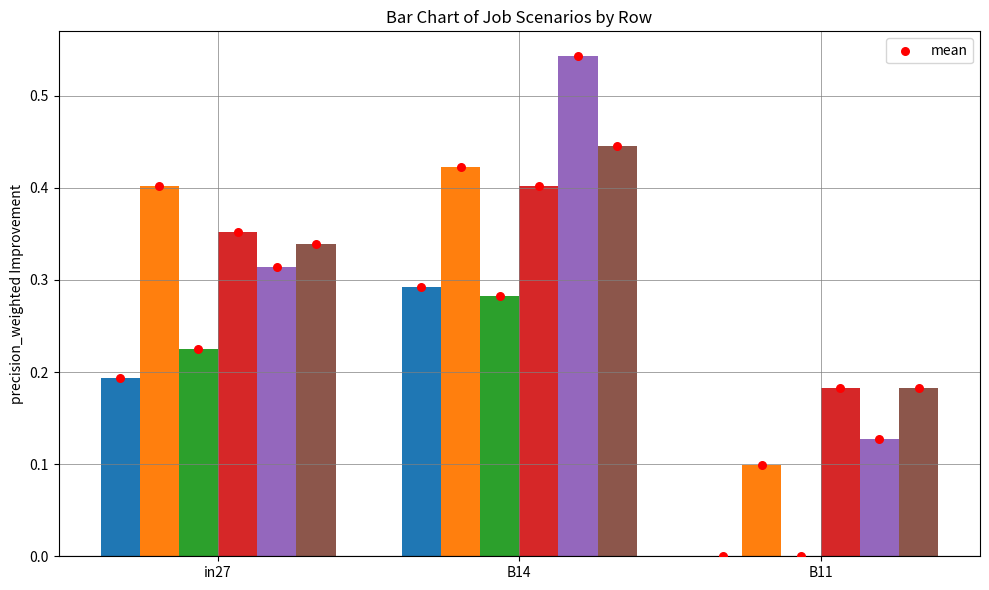

Is the value of job237_scenario1_432 at B11 greater than the value of job232_scenario0_420 at B11?

Yes